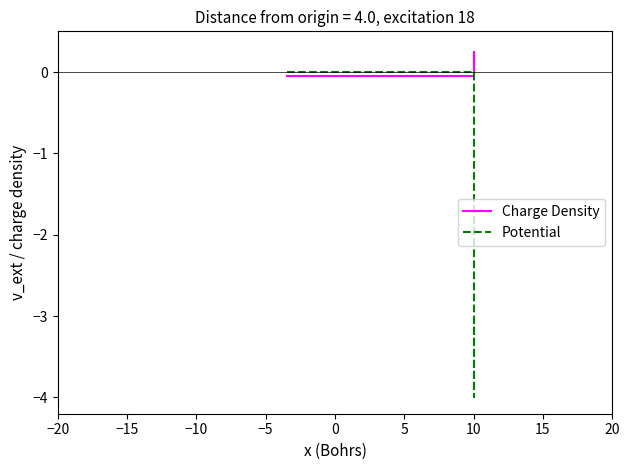

Is the value of Potential at 5 greater than the value of Charge Density at 0?

Yes